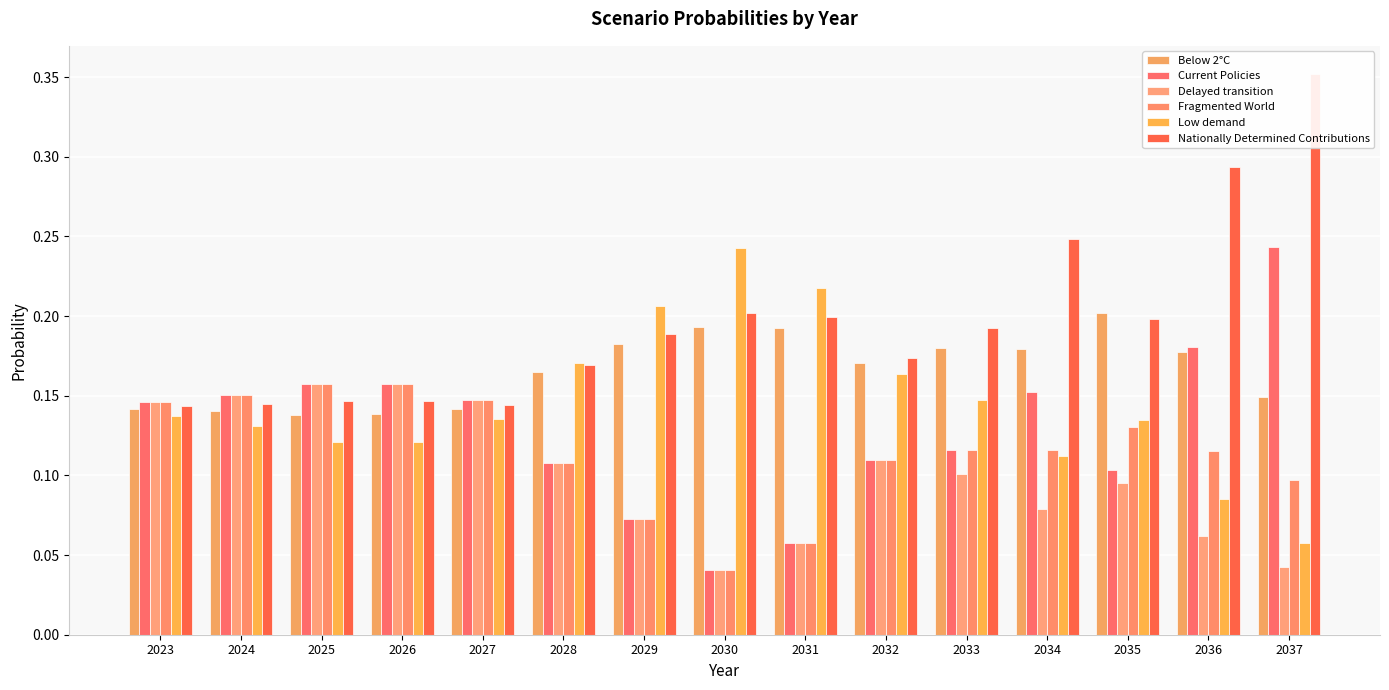

Count the Current Policies values in the range 0 to 1.

15